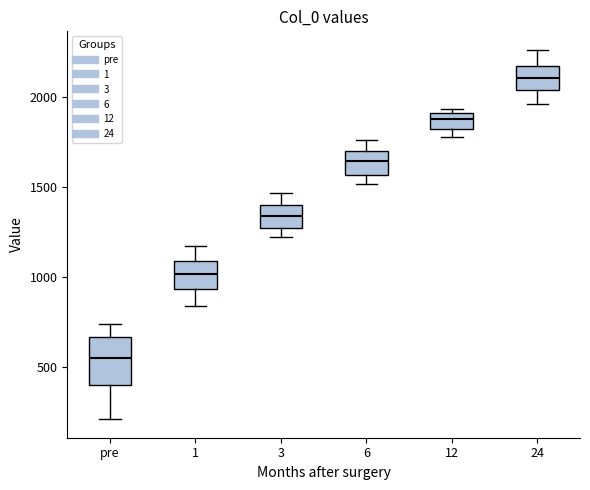

Reading left to right, transcribe this box plot: for each box, give where its median line is, the range the box spans, and where its two whiskers end, as read against the y-axis. The values are not printed on the chart, so give them approximately, as read against the axis.

pre: median 550, box 400 to 650, whiskers 200 to 750
1: median 1000, box 950 to 1100, whiskers 850 to 1150
3: median 1350, box 1250 to 1400, whiskers 1200 to 1450
6: median 1650, box 1550 to 1700, whiskers 1500 to 1750
12: median 1900 (inside the box), box 1800 to 1900, whiskers 1800 (just below the box's lower edge) to 1950
24: median 2100, box 2050 to 2150, whiskers 1950 to 2250